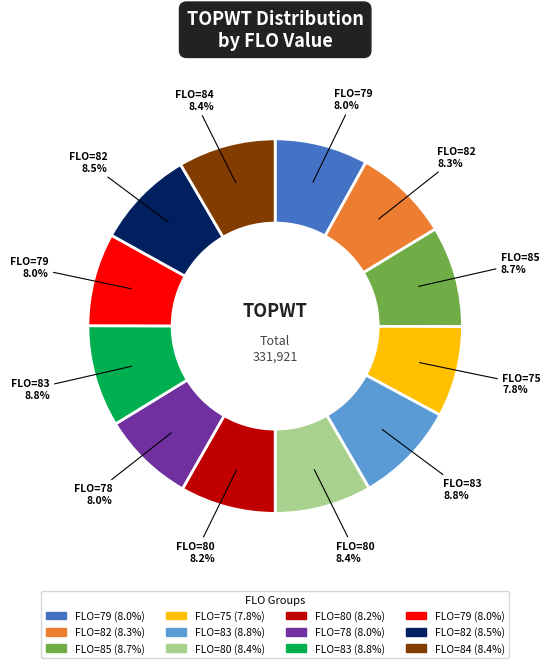

Does any single category account for the majority?

No